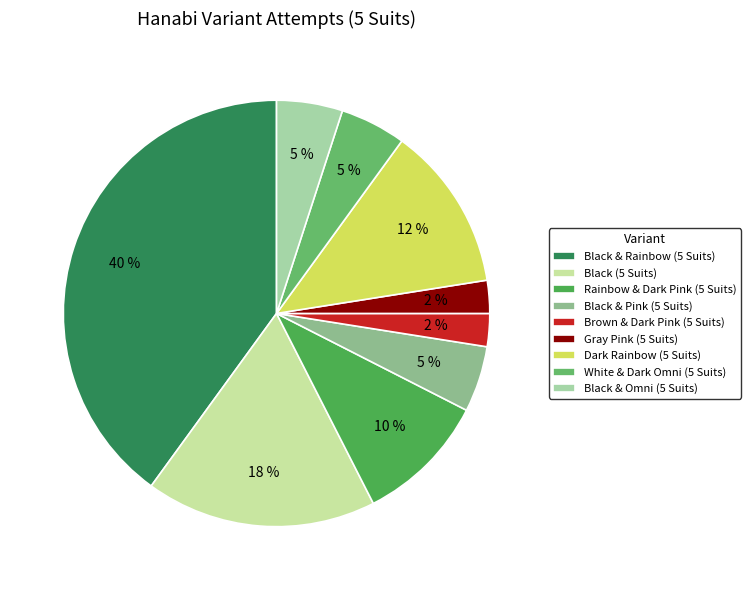

To the nearest percent, what percentage of the pie is White & Dark Omni (5 Suits)?

5%